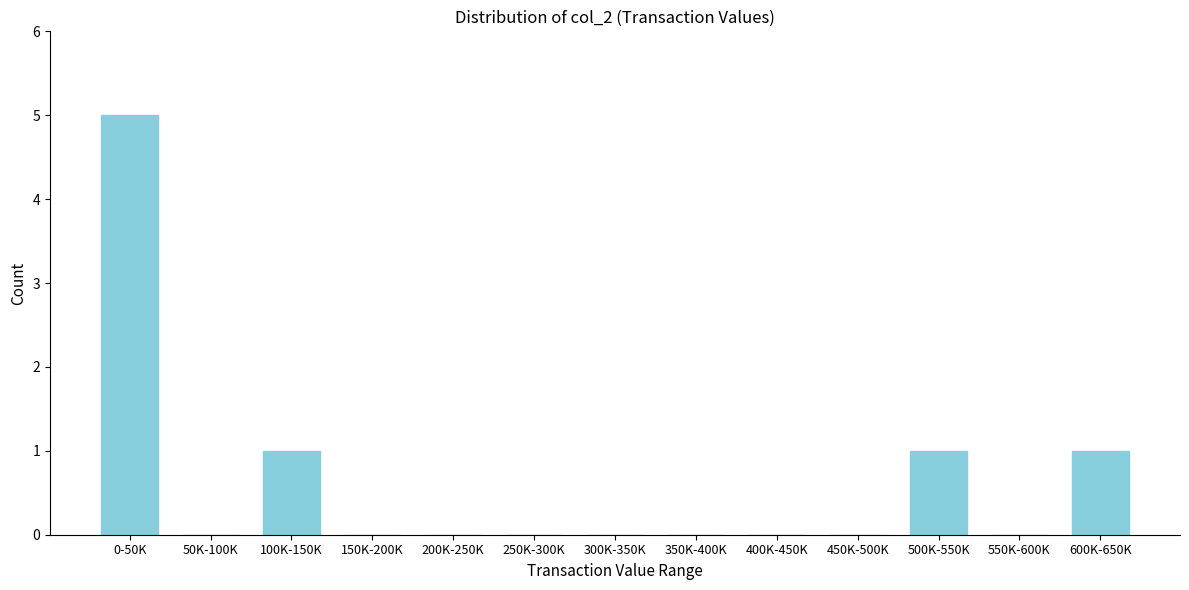

What is the sum of all values?

8